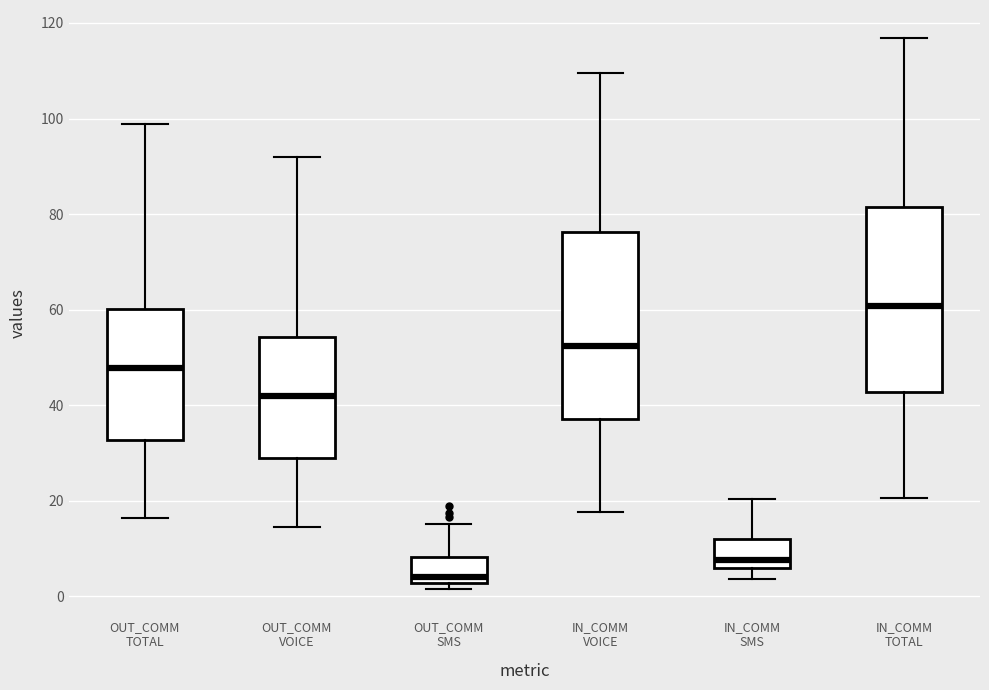

Where is the upper edge of the box for IN_COMM SMS on the y-axis? The values are not printed on the chart, so give them approximately, as read against the axis.

12